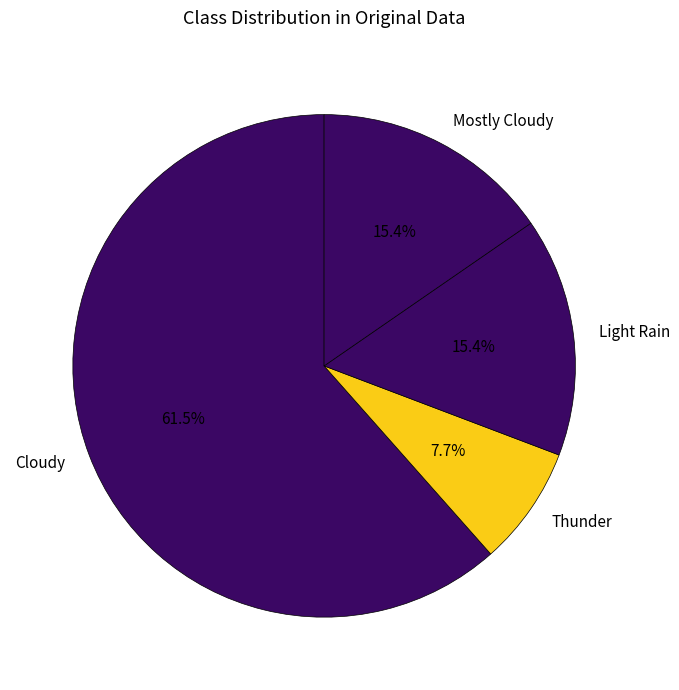

Do Light Rain and Cloudy together represent more than half of the pie?

Yes